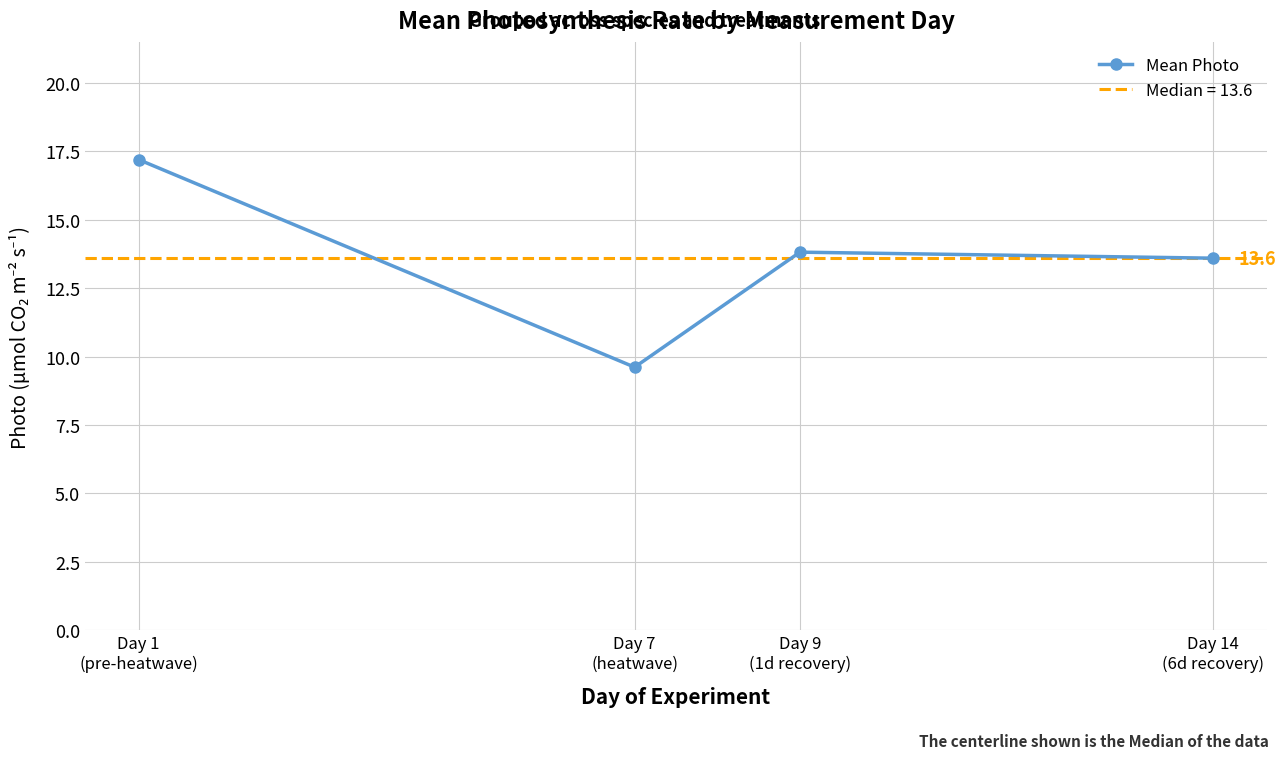

Rank the categories by value from highest to lowest.

Day 1
(pre-heatwave), Day 9
(1d recovery), Day 14
(6d recovery), Day 7
(heatwave)